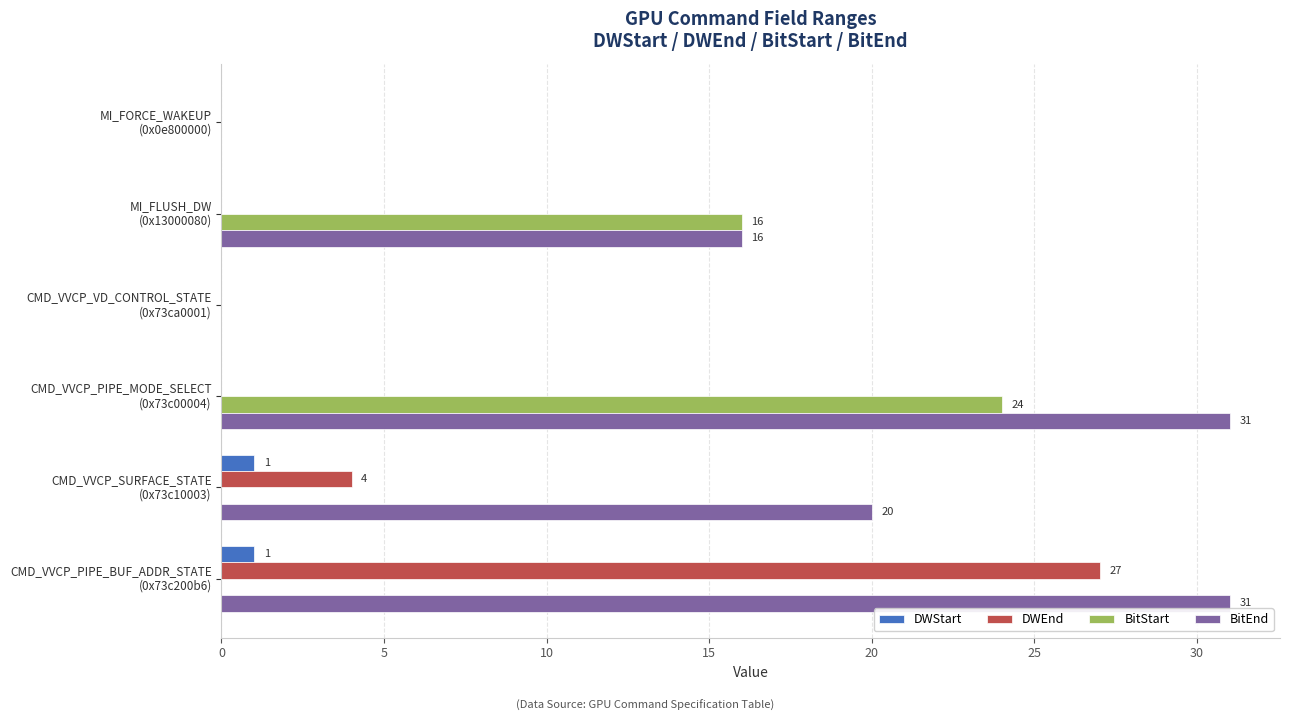

What is the maximum value shown in the chart?

31